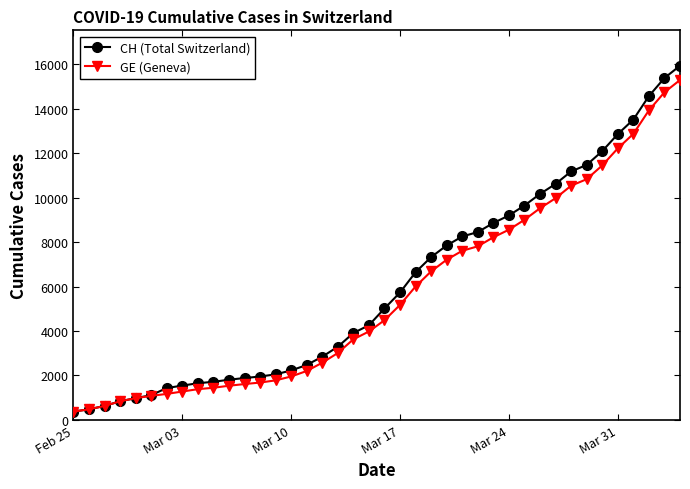

What is the greatest value displayed?

15926